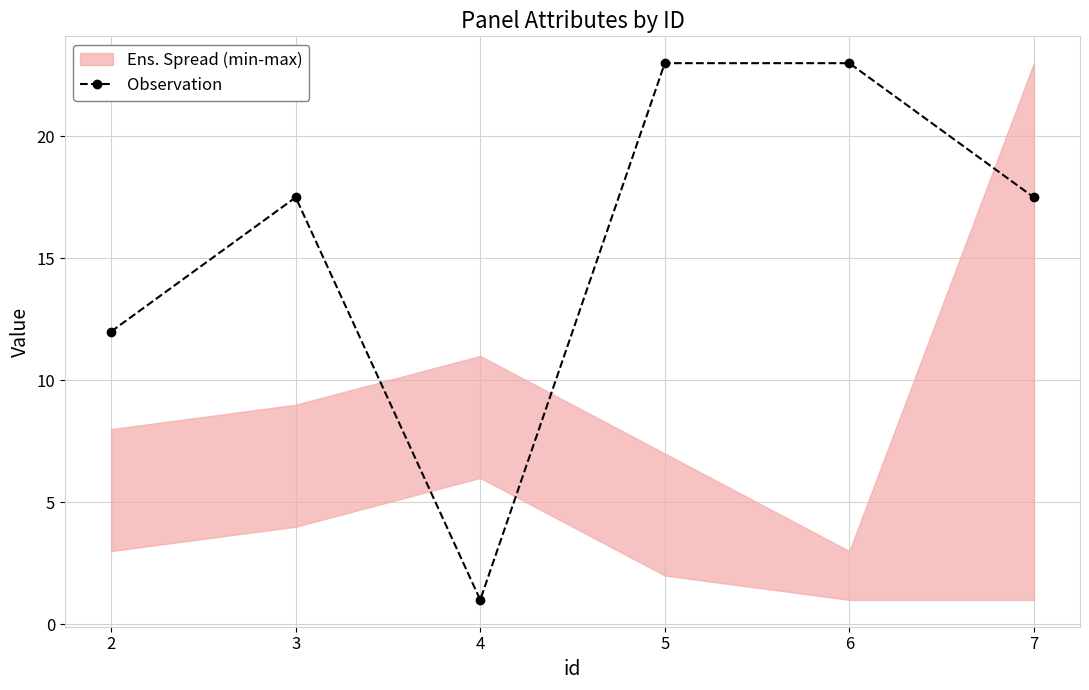

At which category does the chart reach its peak across all series?

5